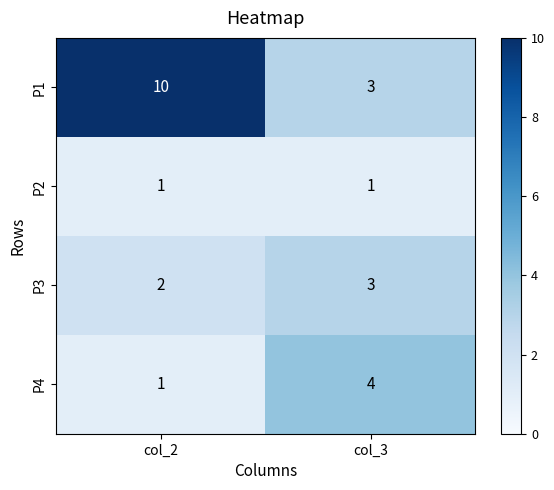

Where is P3 nearest to the value 2?

col_2